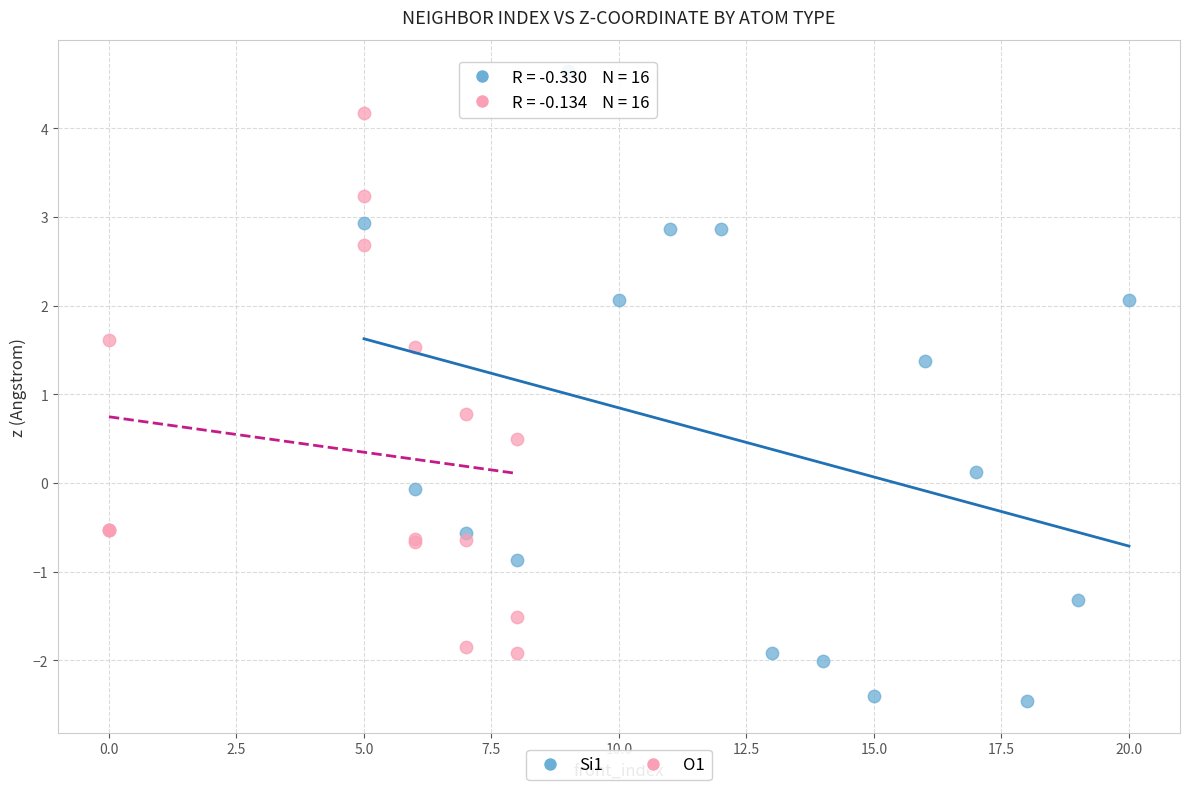

Which series reaches the maximum Y coordinate?

Si1